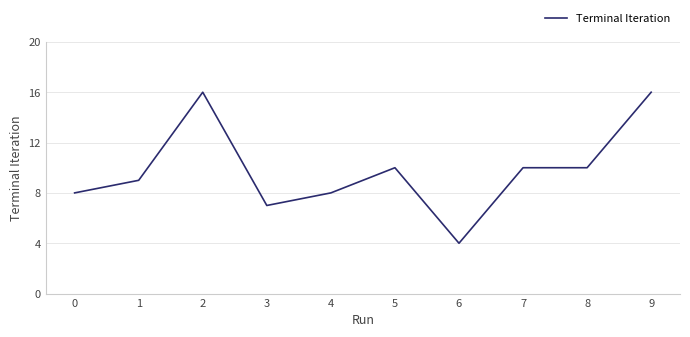

Approximately how many times larger is the value at 0 compared to 1?

0.9